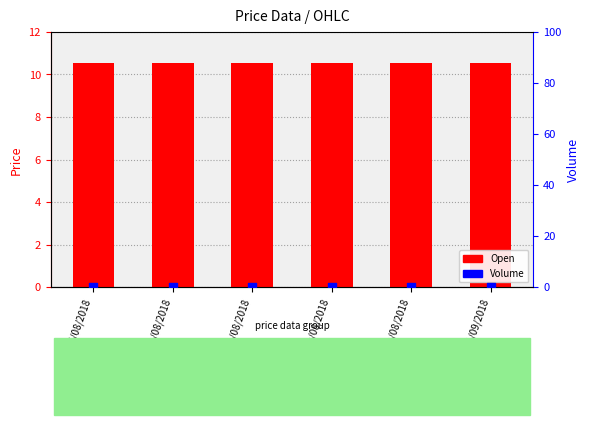

Which series has the largest total across all categories?

Open